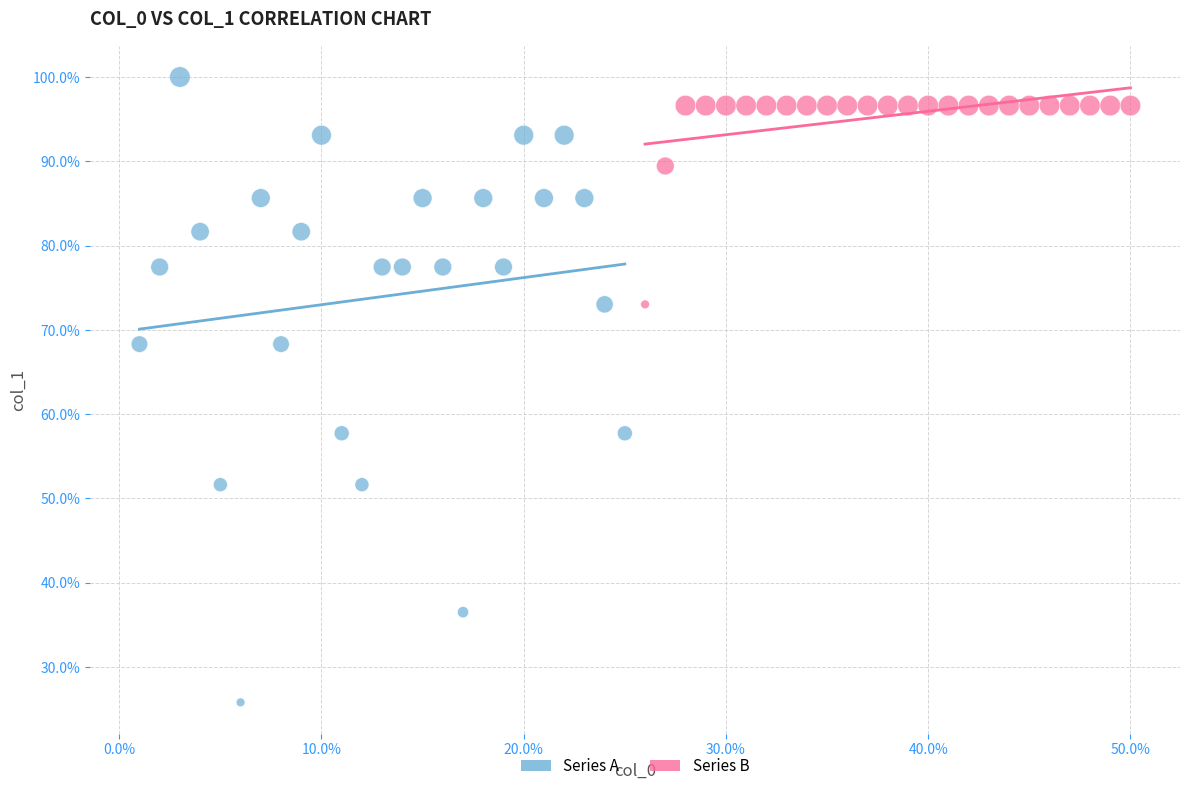

Which series has the widest spread of Y values?

Series A